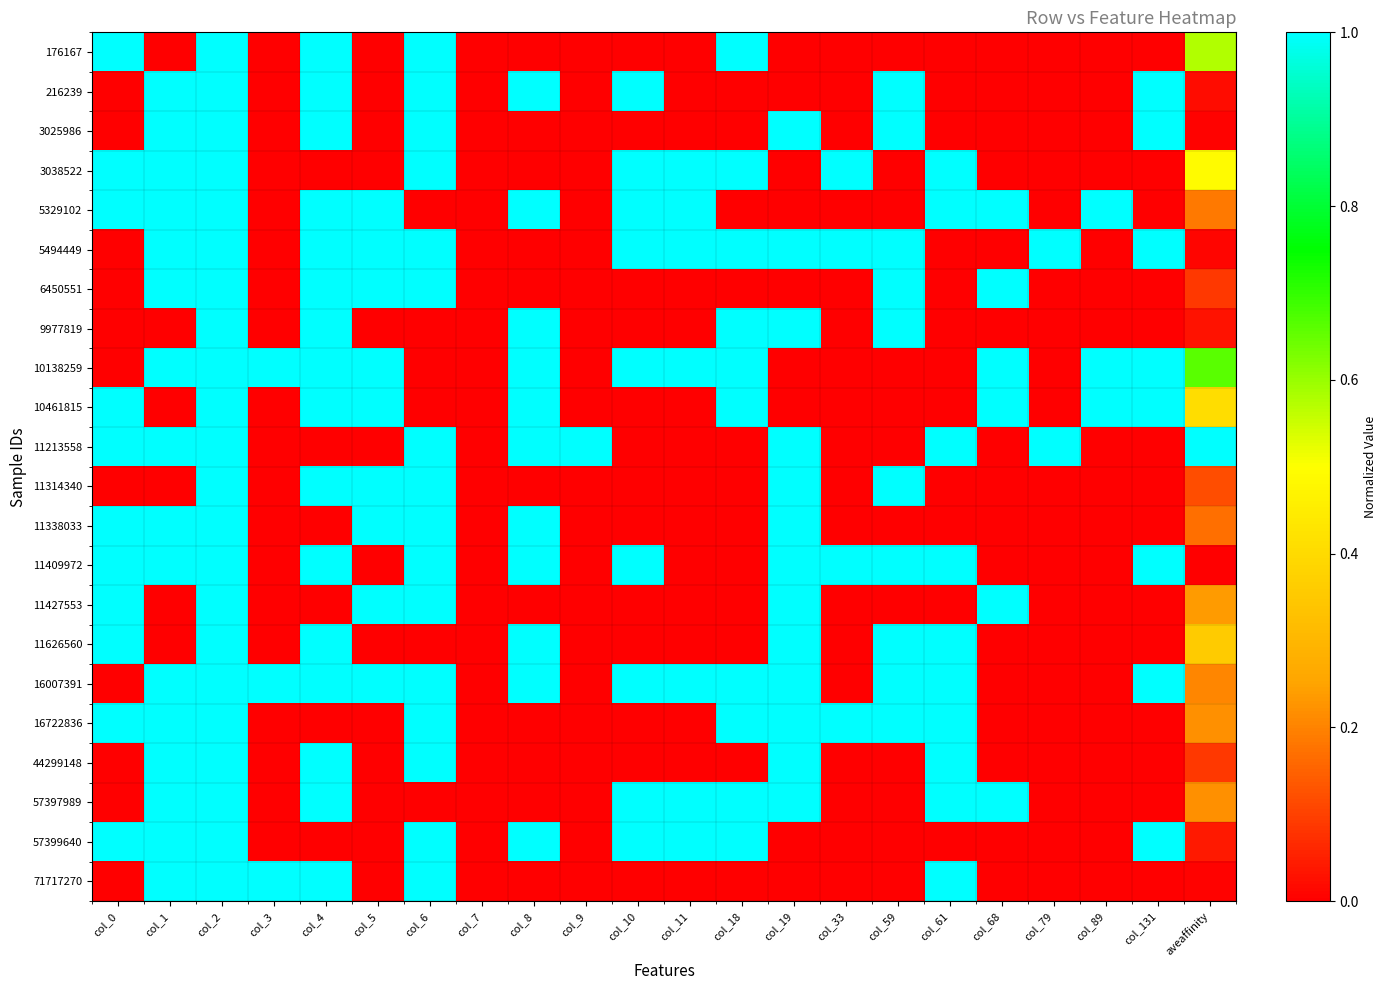

What is the total value across all series at col_10?

9.0